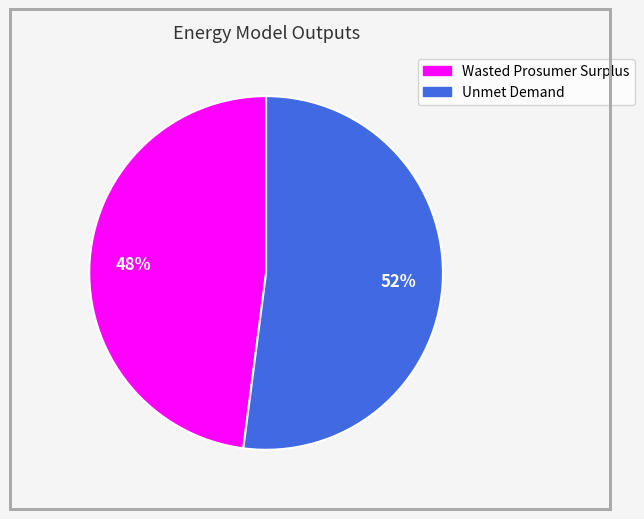

What percentage is the Unmet Demand slice, to the nearest percent?

52%